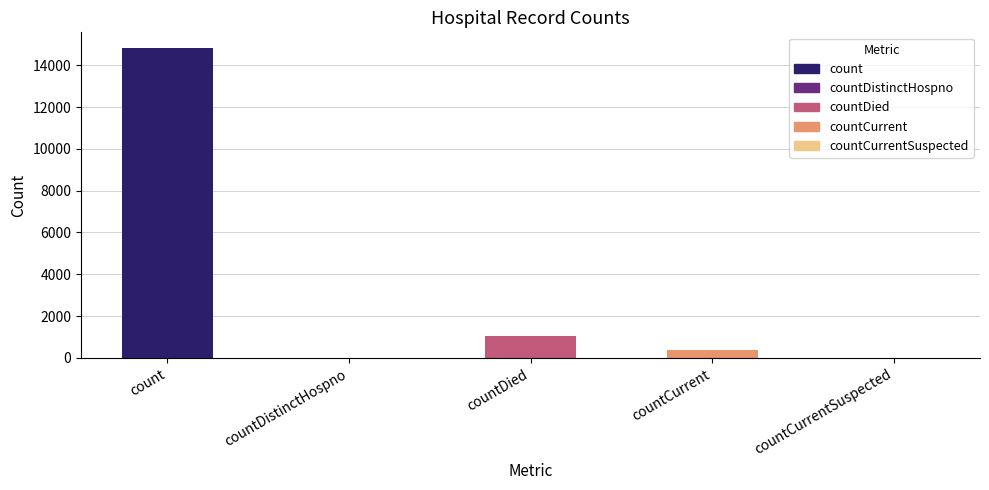

How many data points does each series have?

5